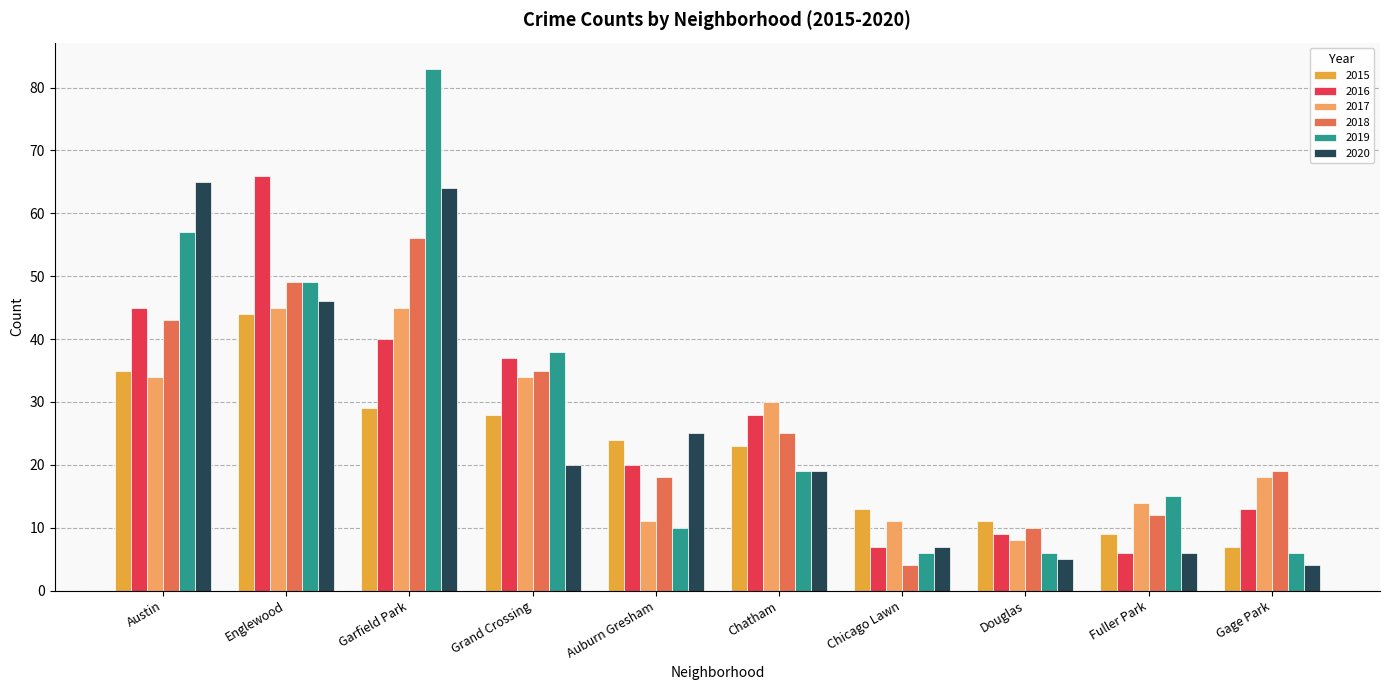

Which series has the widest spread of values?

2019